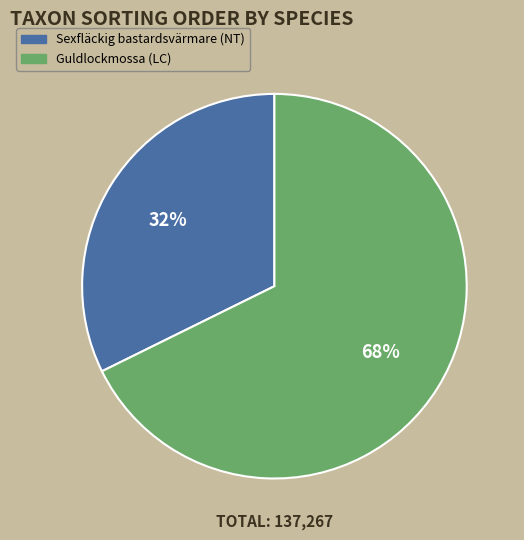

The Guldlockmossa (LC) slice represents 82% of the pie. True or false?

False